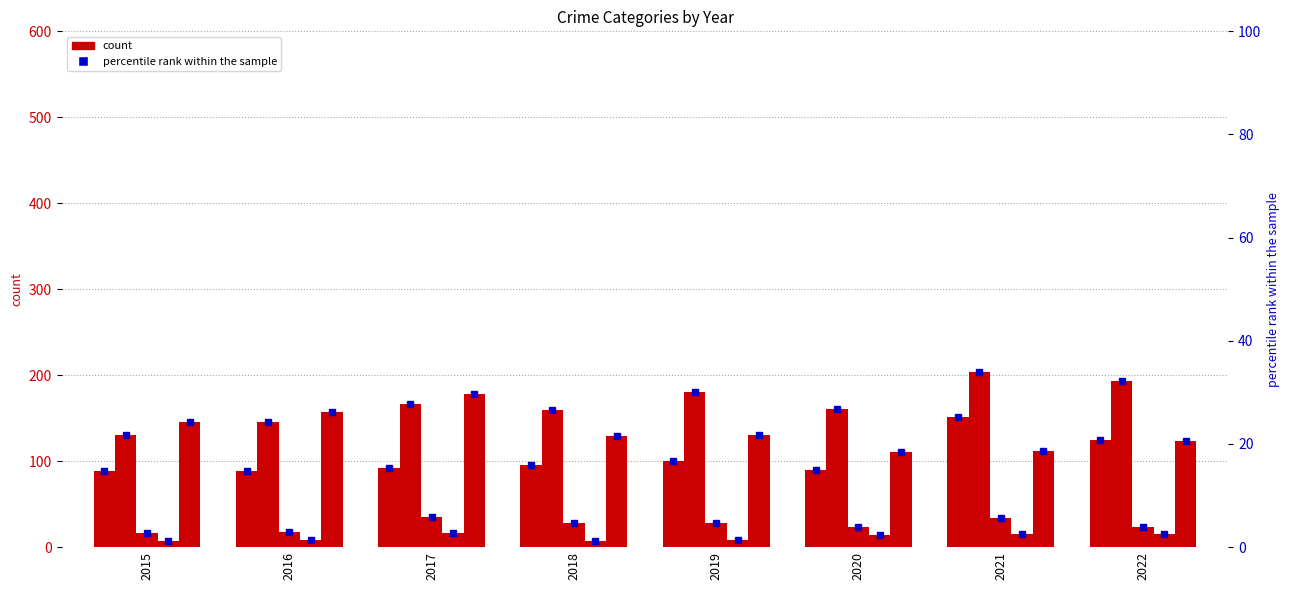

Reading left to right, transcribe all the data shown in this chart.

Aggravated Assault: 2015=89	2016=88	2017=92	2018=95	2019=100	2020=90	2021=151	2022=125
Aggravated Battery: 2015=130	2016=146	2017=166	2018=159	2019=181	2020=161	2021=204	2022=193
Criminal Sexual Assault: 2015=16	2016=18	2017=35	2018=28	2019=28	2020=23	2021=34	2022=24
Homicide: 2015=7	2016=8	2017=16	2018=7	2019=8	2020=14	2021=15	2022=15
Robbery: 2015=146	2016=157	2017=178	2018=129	2019=130	2020=111	2021=112	2022=123